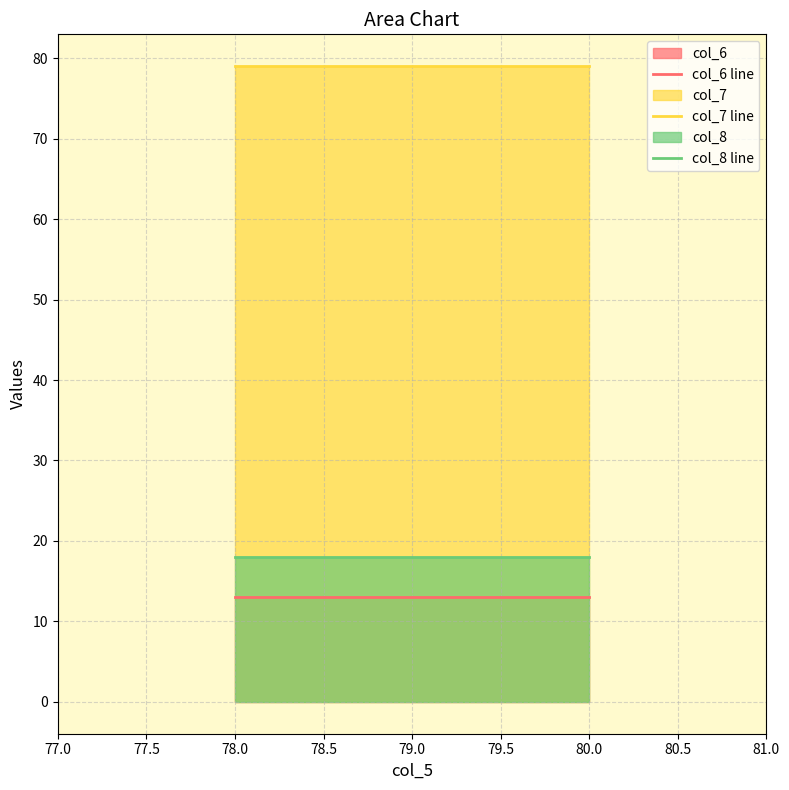

Is the value of col_6 line at 78.0 greater than the value of col_8 line at 80.0?

No